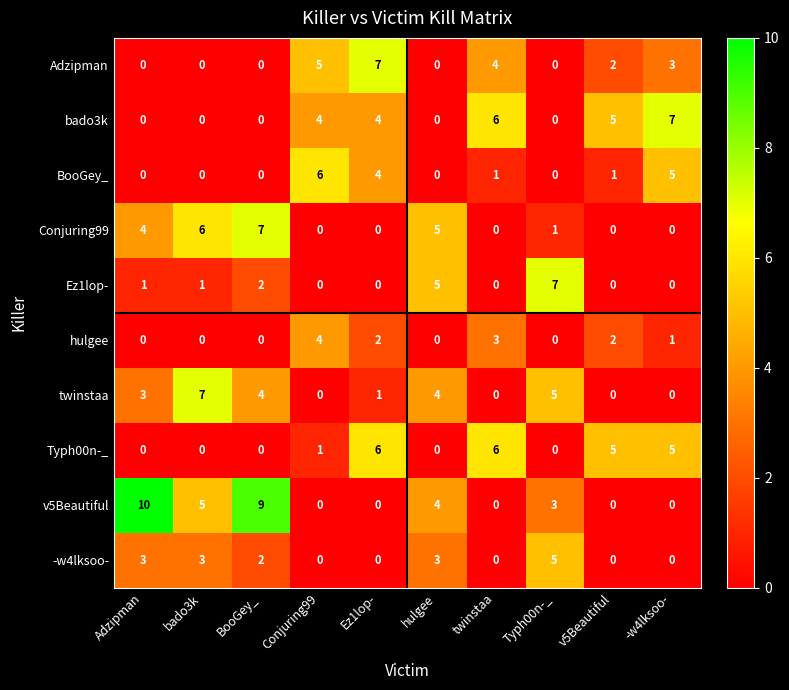

What is the total value across all series at hulgee?

21